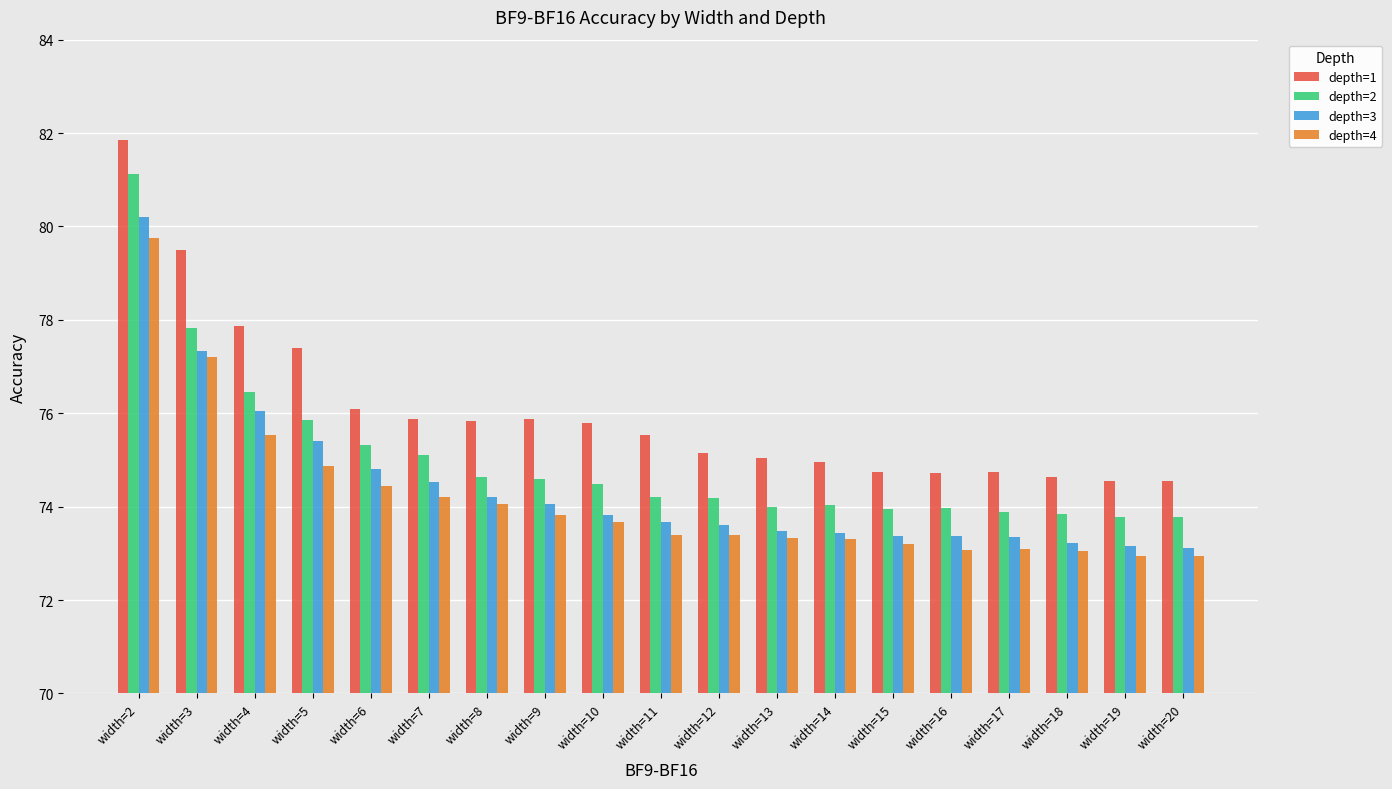

What is the smallest value displayed?

73.0